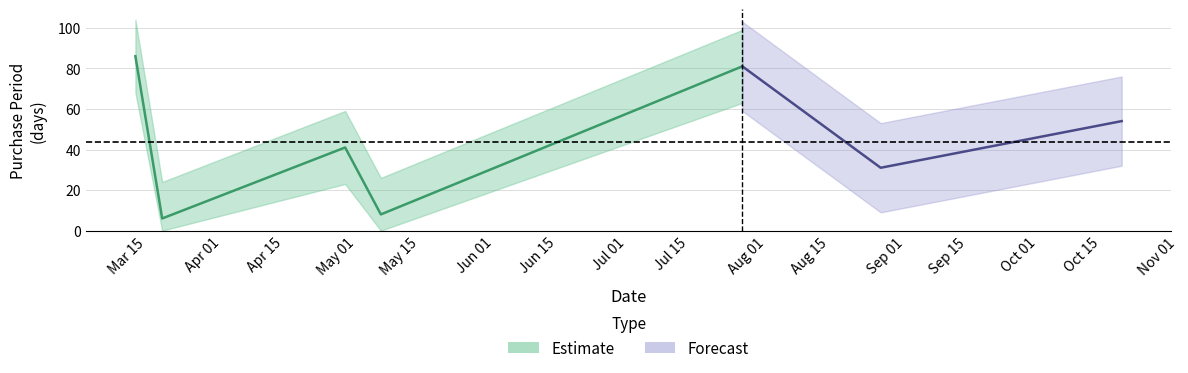

What value does the data have at 2017-03-17?

86